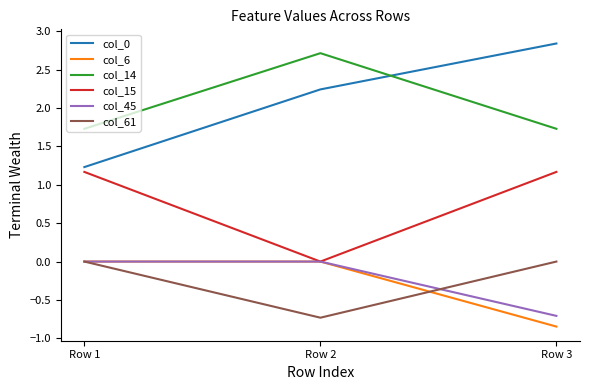

Does the chart have visible grid lines?

No